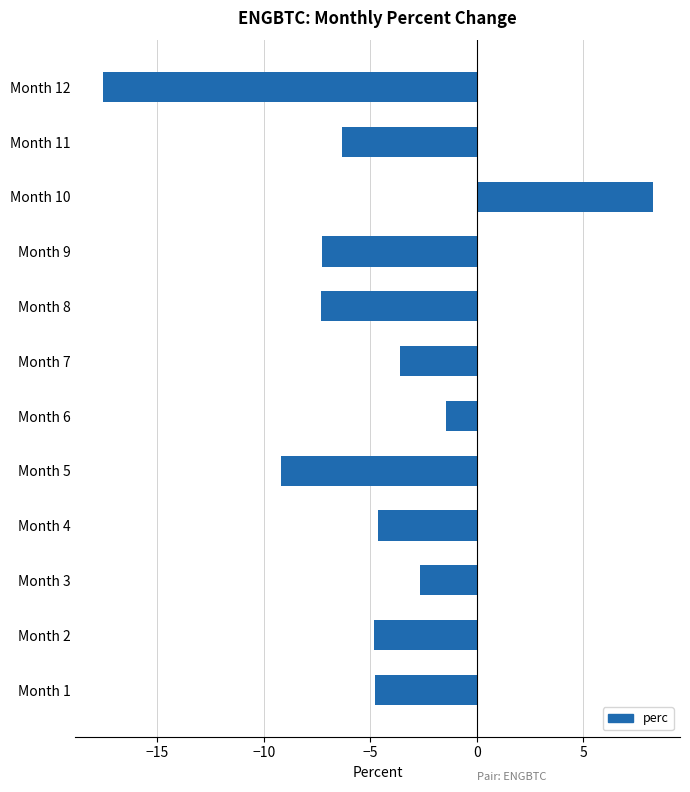

Which category has the highest value across all series?

Month 10